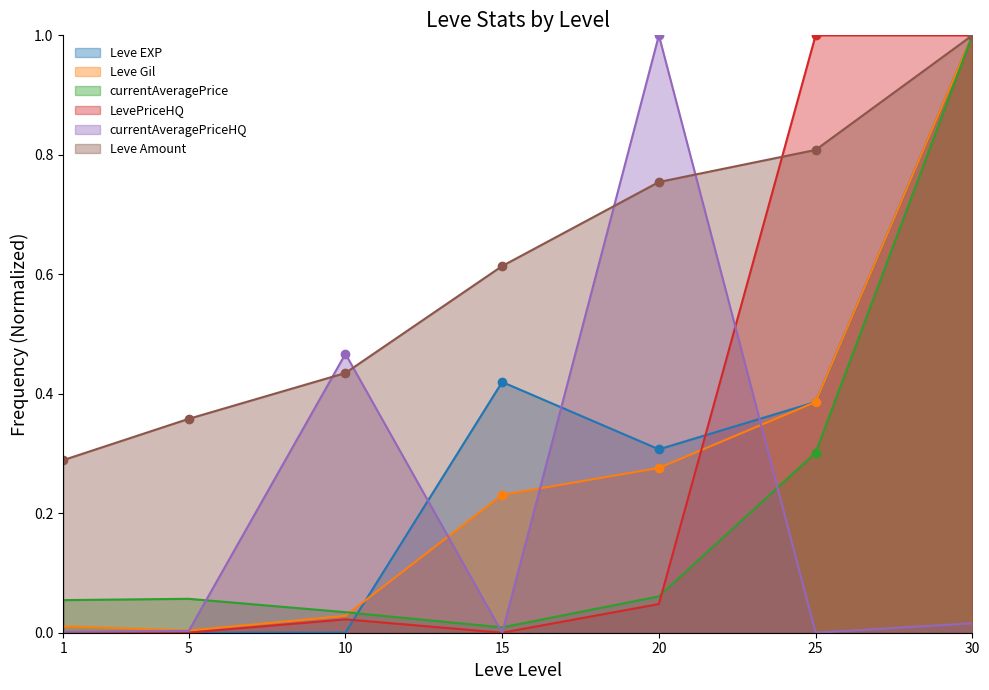

In LevePriceHQ, how many points are higher than both neighbors (excluding endpoints)?

1